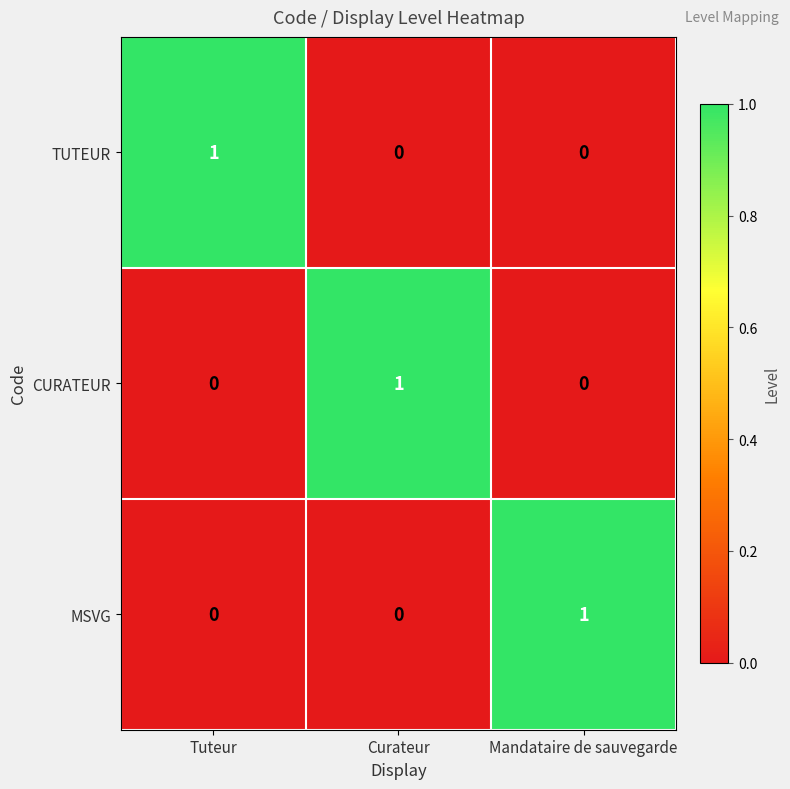

Count the MSVG values in the range 0 to 1.

3